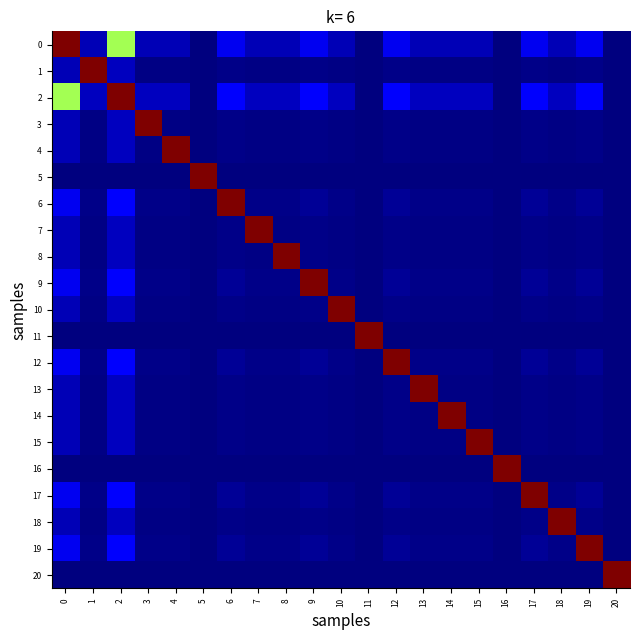

What is the total value across all series at 9?

13.9